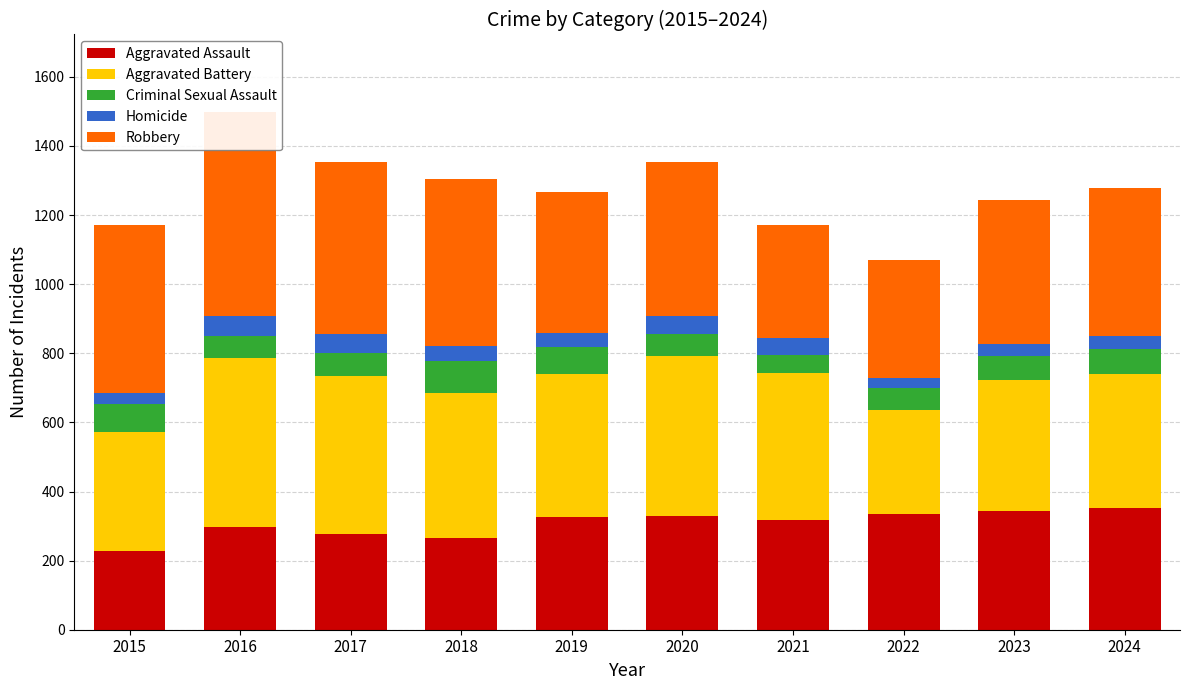

What is the smallest value displayed?

30